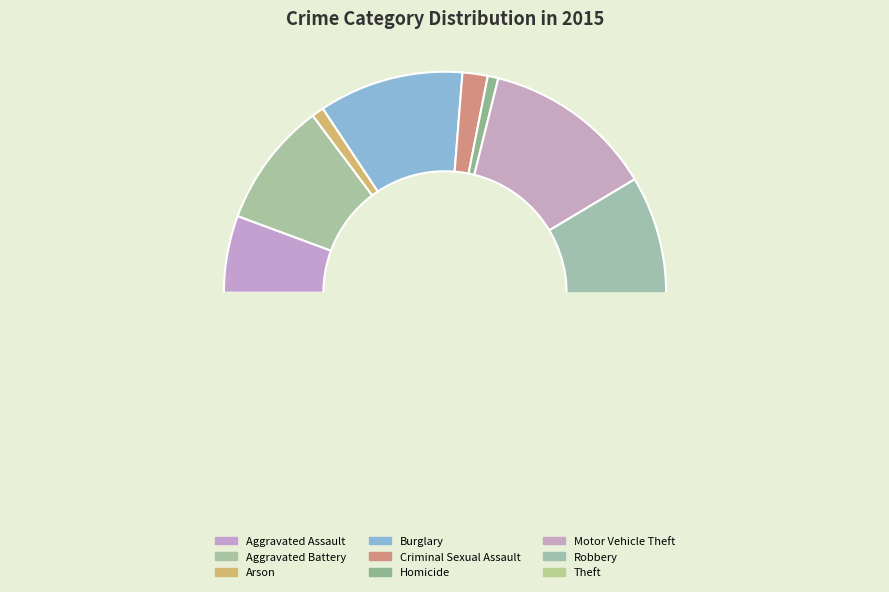

To the nearest percent, what is the difference between the Aggravated Battery and Robbery slice percentages?

3%